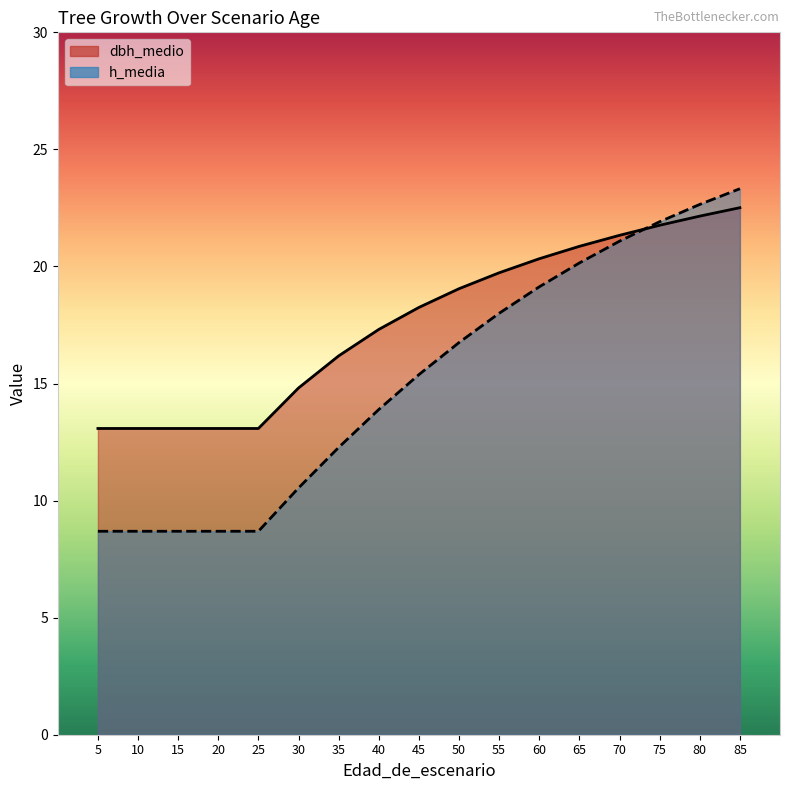

Where does the h_media series first go above 15?

45